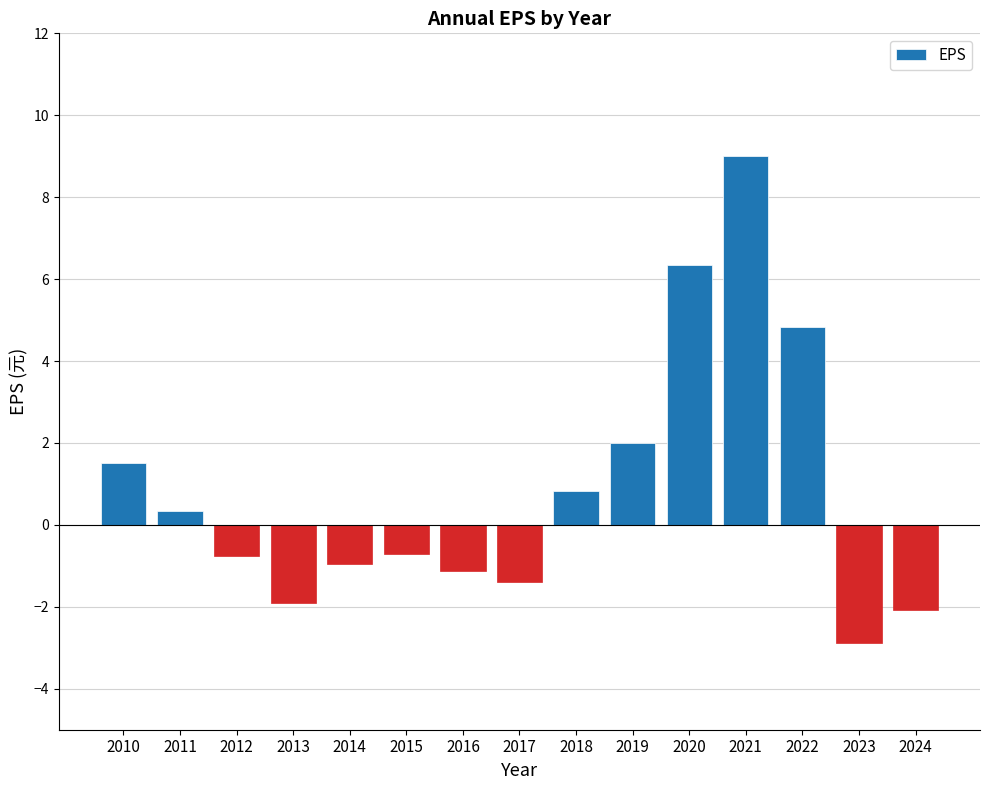

Which has a higher value, 2010 or 2021?

2021